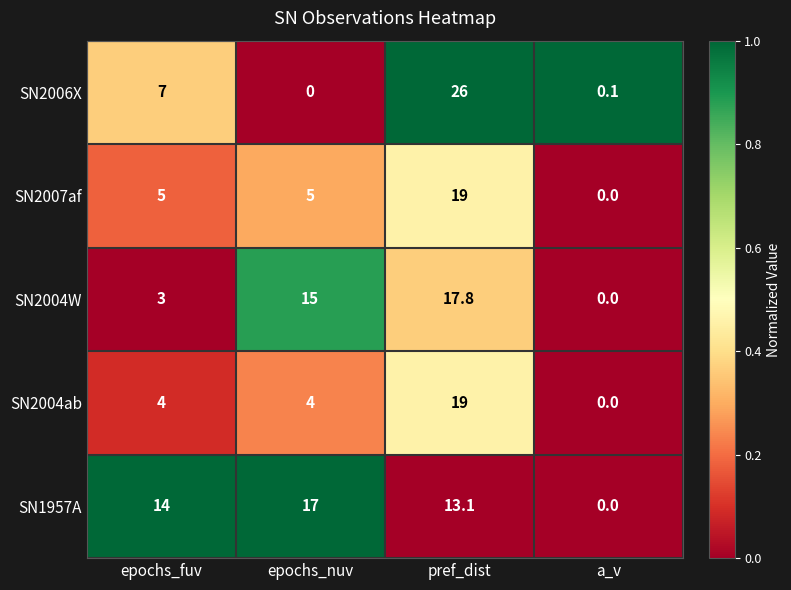

Which label corresponds to the largest value in the chart?

pref_dist